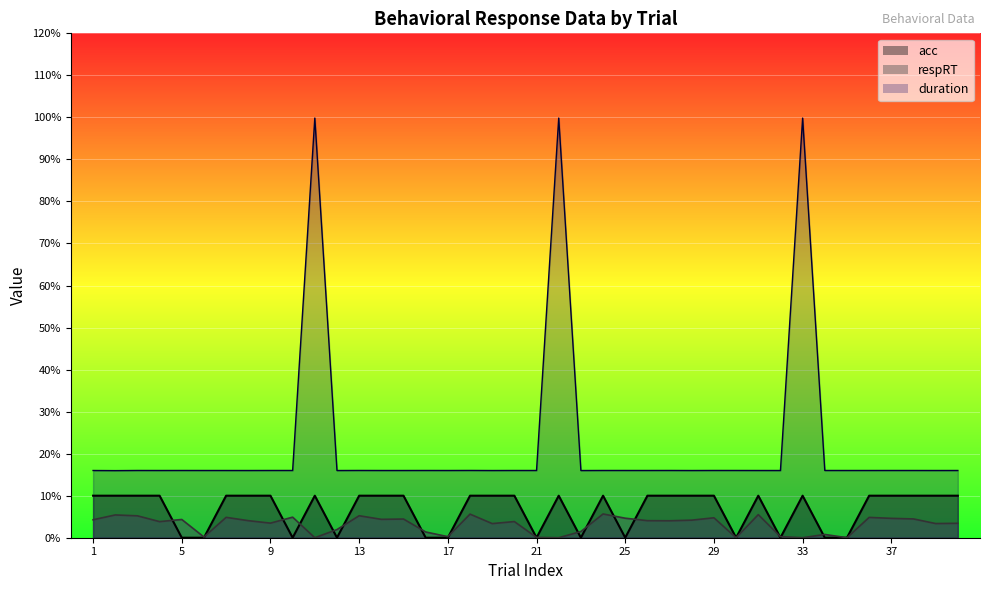

Is the value of acc at 16 greater than the value of respRT at 28?

No